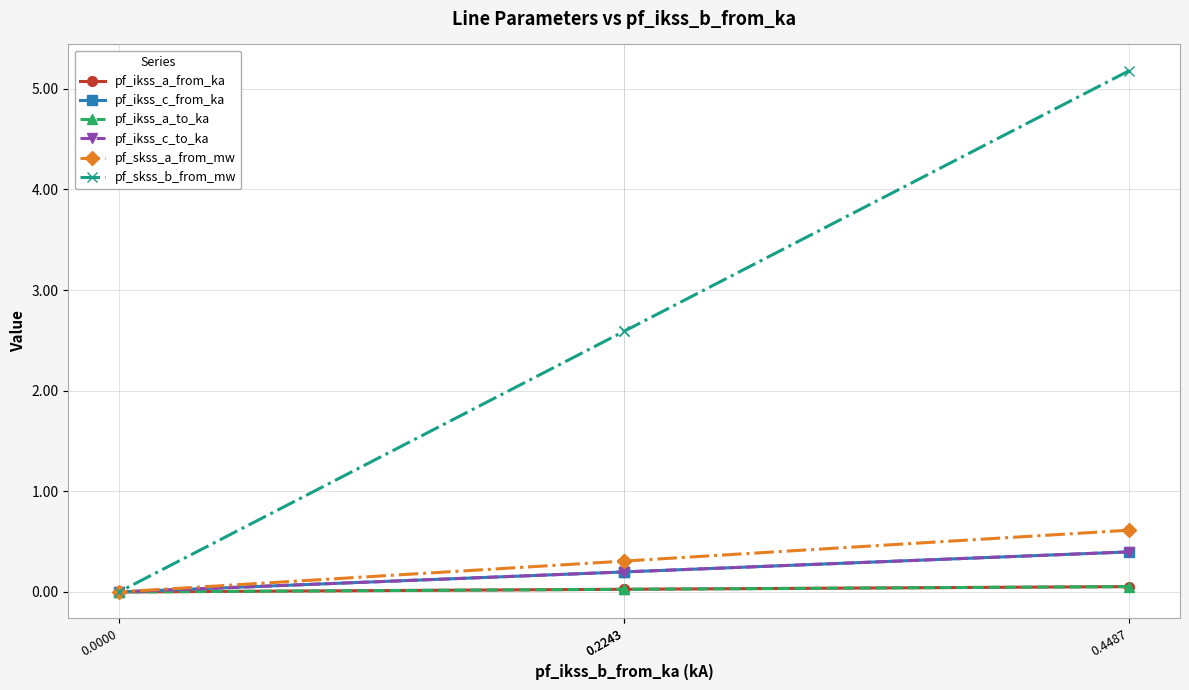

Is it true that pf_ikss_a_from_ka equals 0.0 at 0.2243?

True